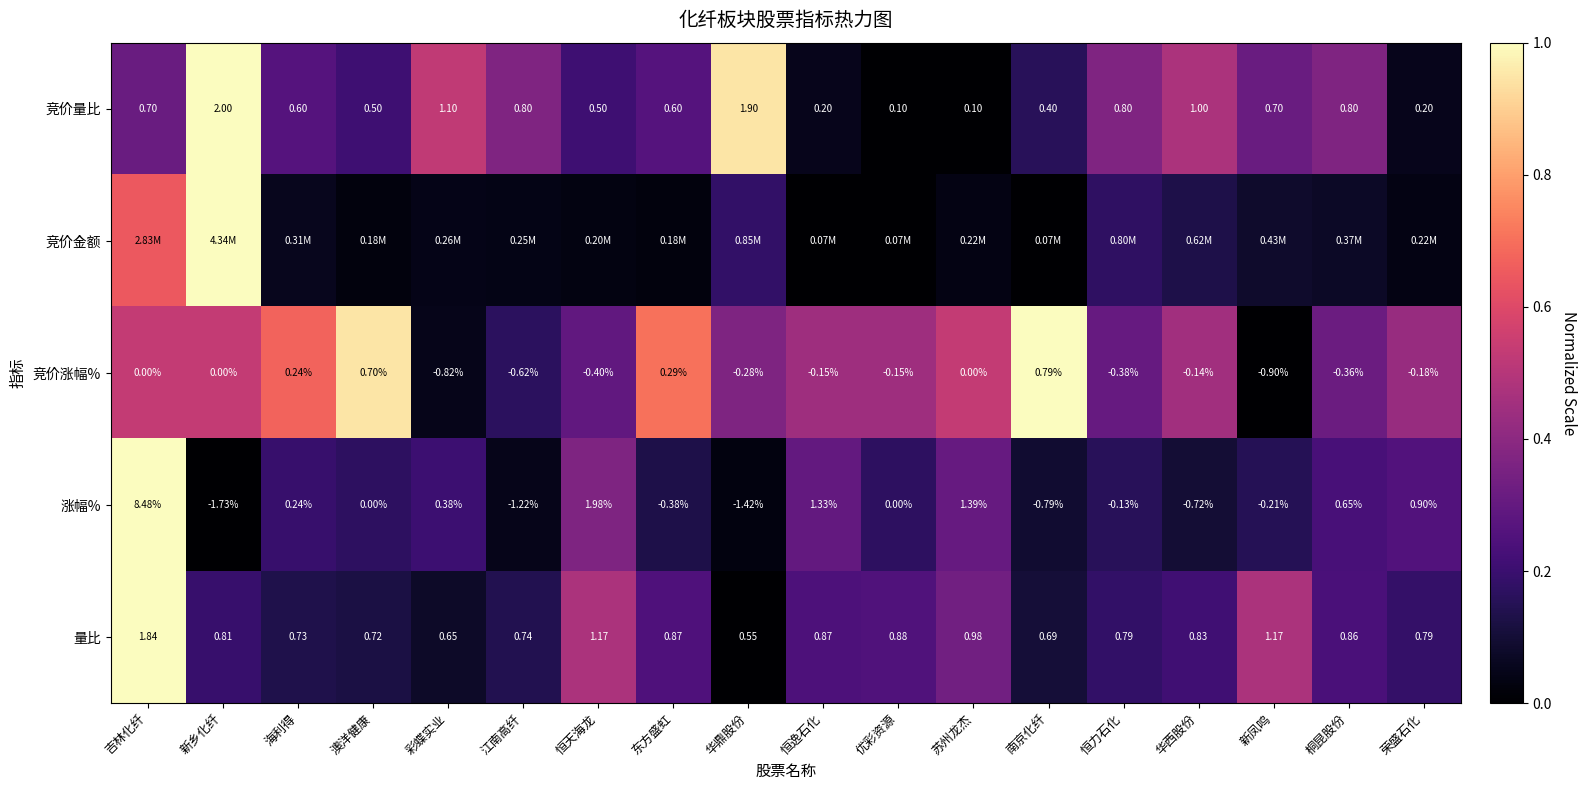

Is the value of 竞价涨幅% at 新乡化纤 greater than the value of 涨幅% at 华西股份?

Yes